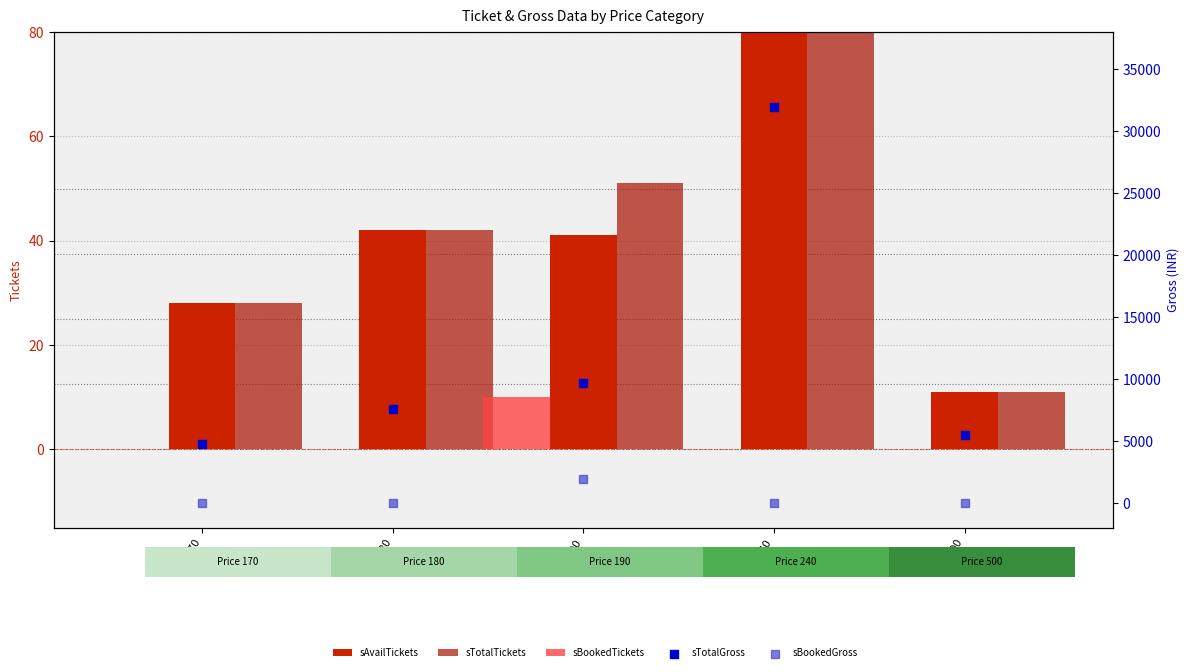

At how many categories does at least one series exceed 19589?

1